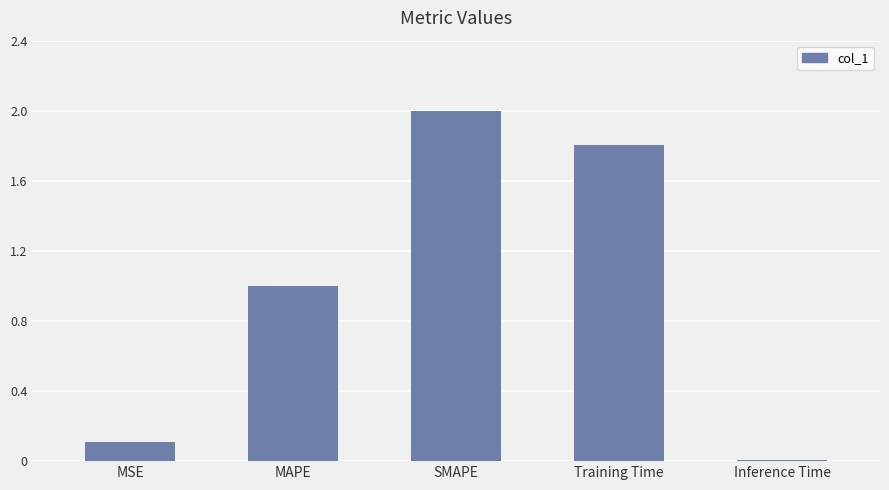

The chart shows a value of 1.8 at MAPE. True or false?

False